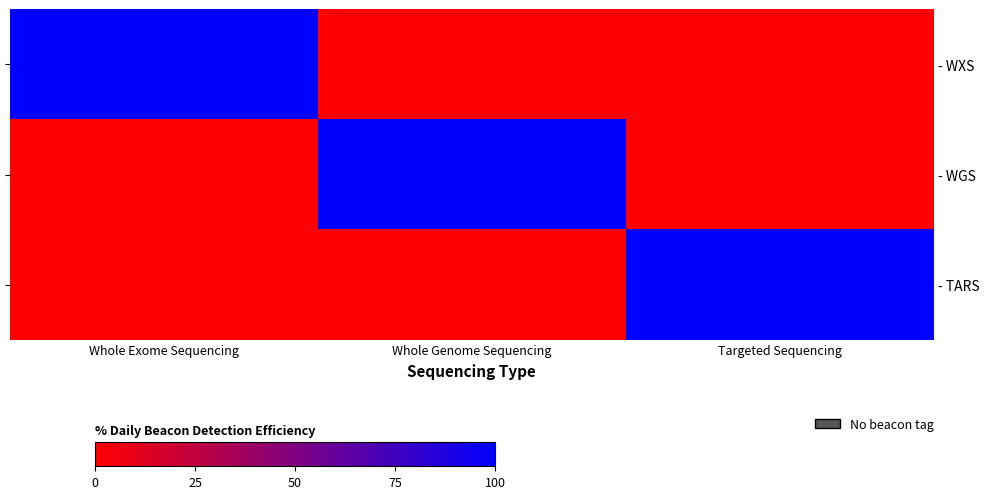

Which series changed the most between Whole Exome Sequencing and Targeted Sequencing?

- WXS